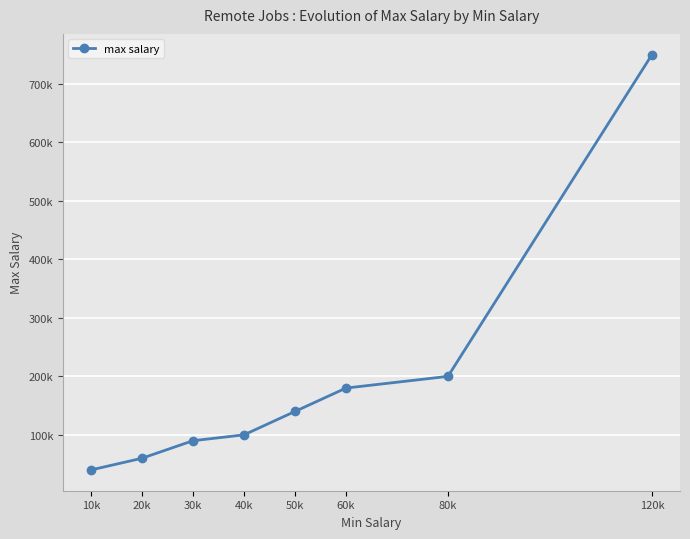

Does the chart have visible grid lines?

Yes